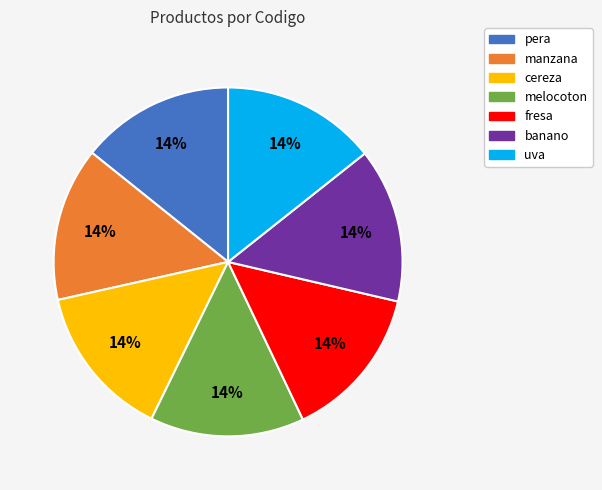

To the nearest percent, what is the combined percentage of banano and manzana?

29%